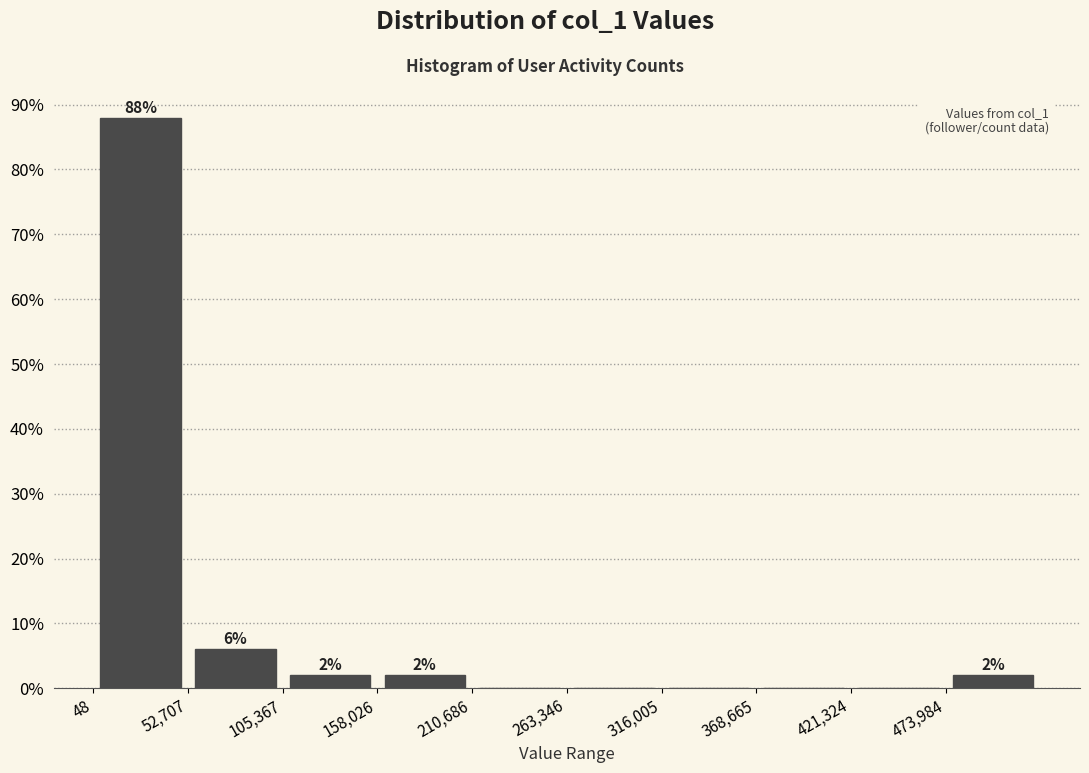

Over which range of the x-axis is the bar tallest?

0 to 50000